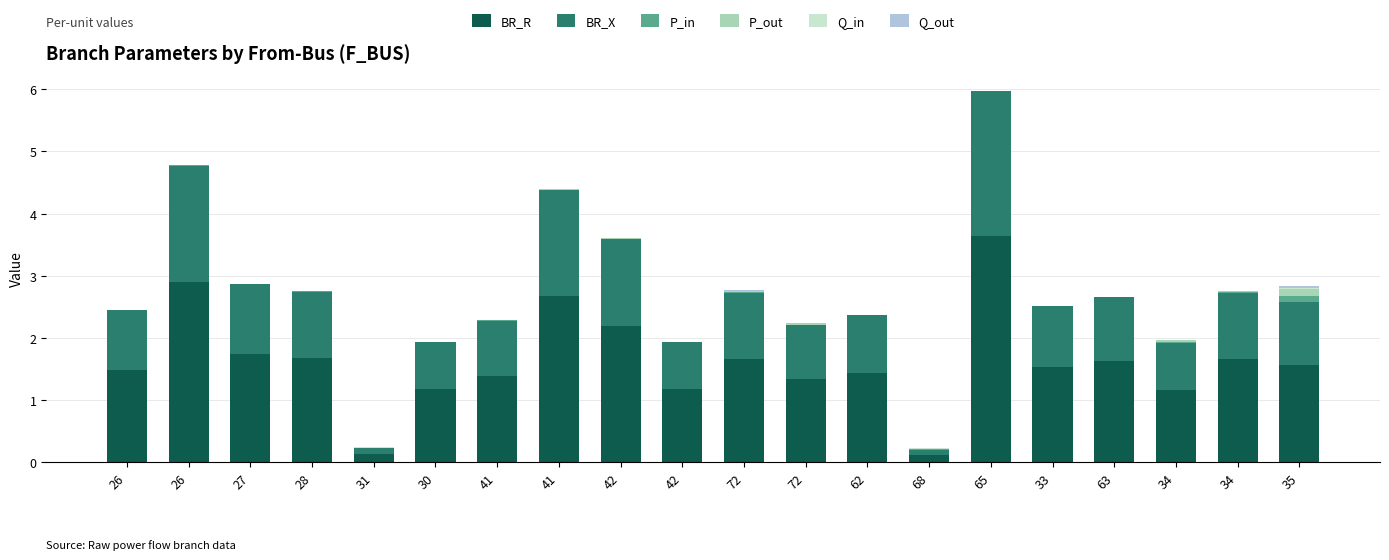

Are the bars horizontal?

No